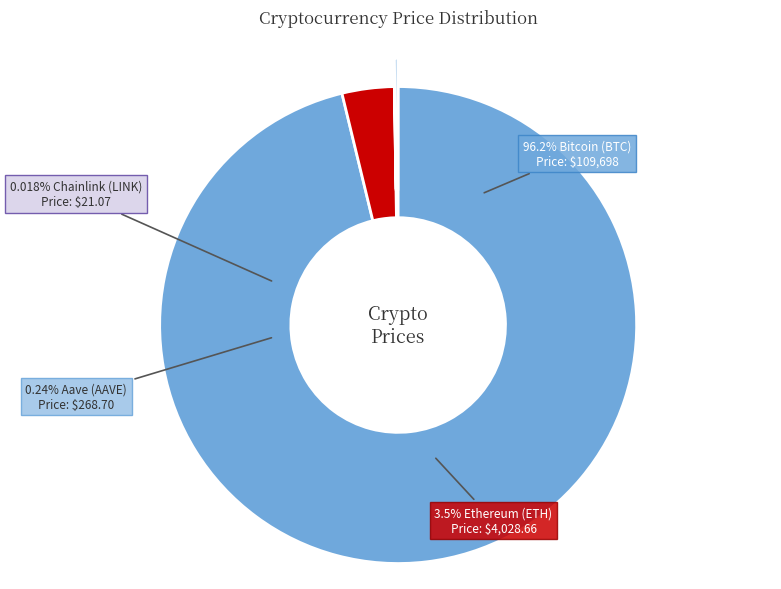

To the nearest percent, what is the average slice percentage?

25%